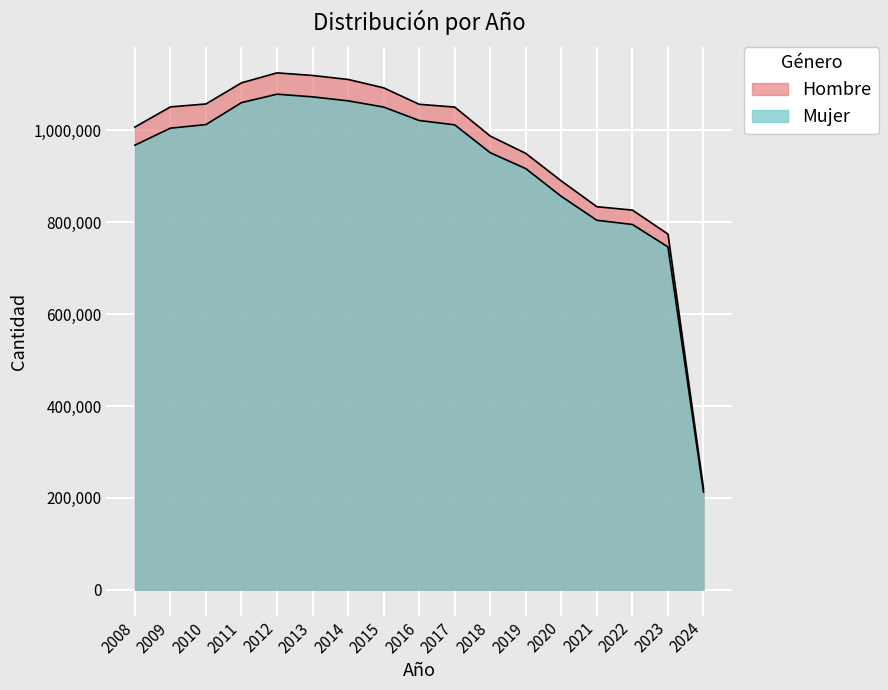

How many data points in Mujer are less than 1004957?

8